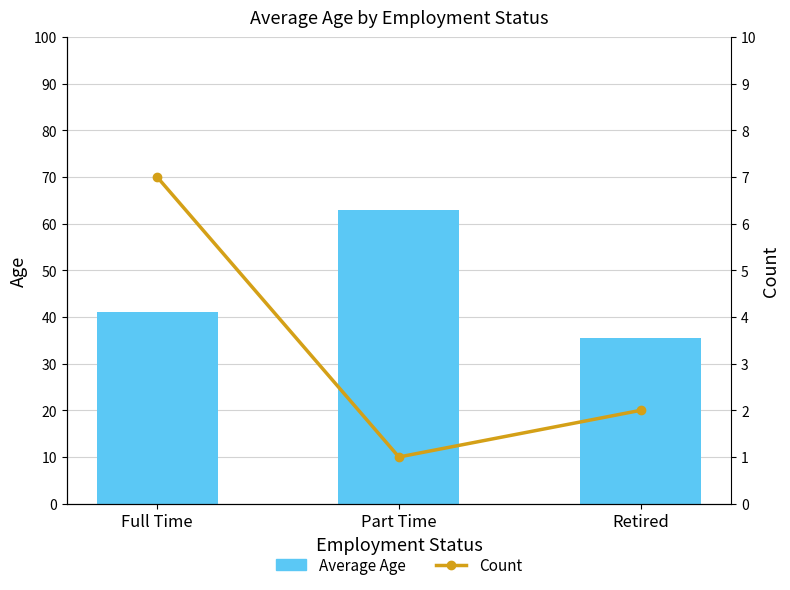

Read the Count value at Retired.

2.0